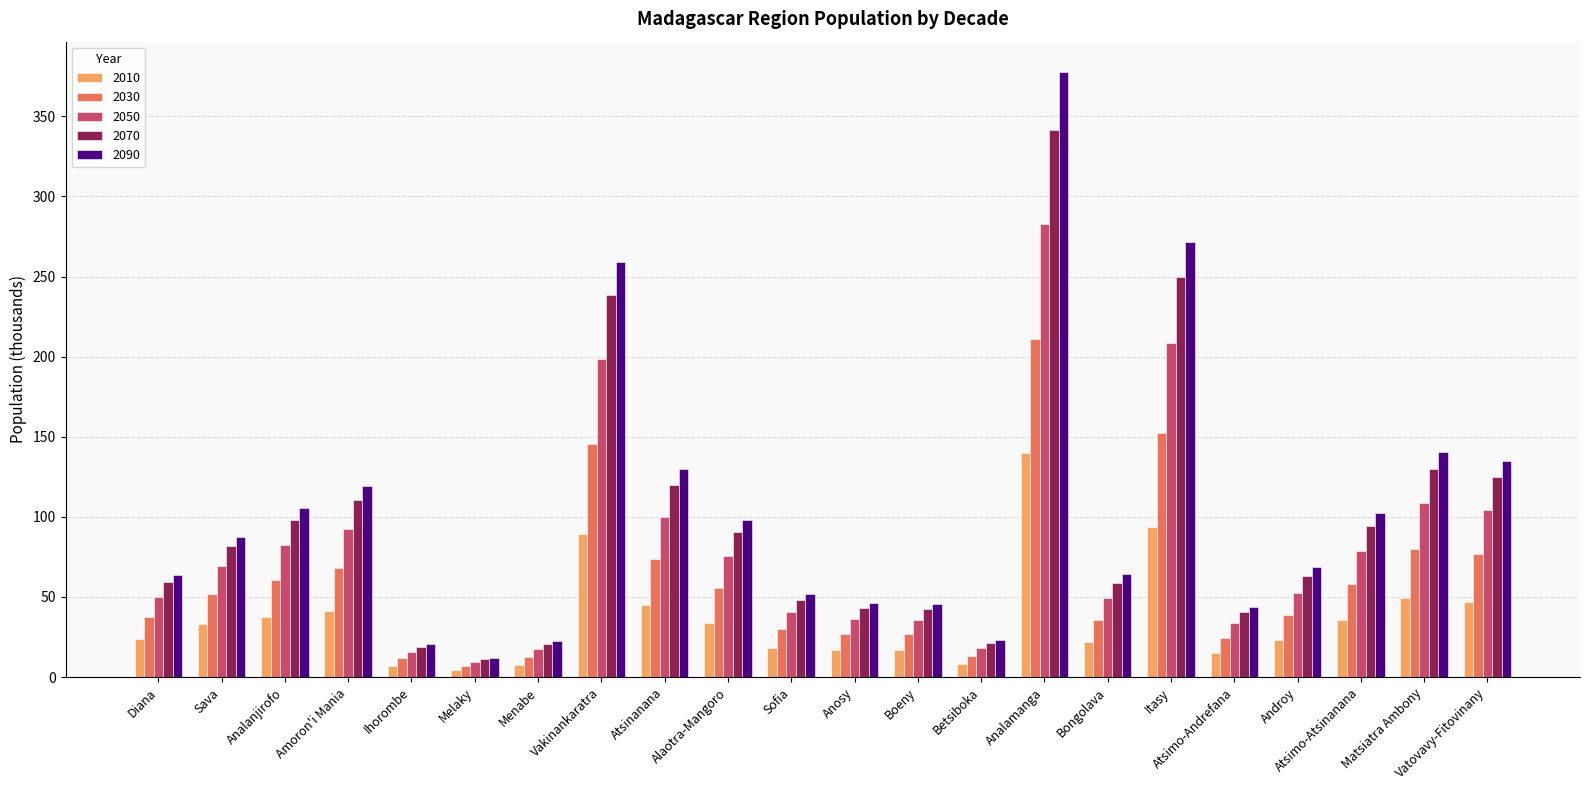

List the series in order of their peak value, lowest first.

2010, 2030, 2050, 2070, 2090